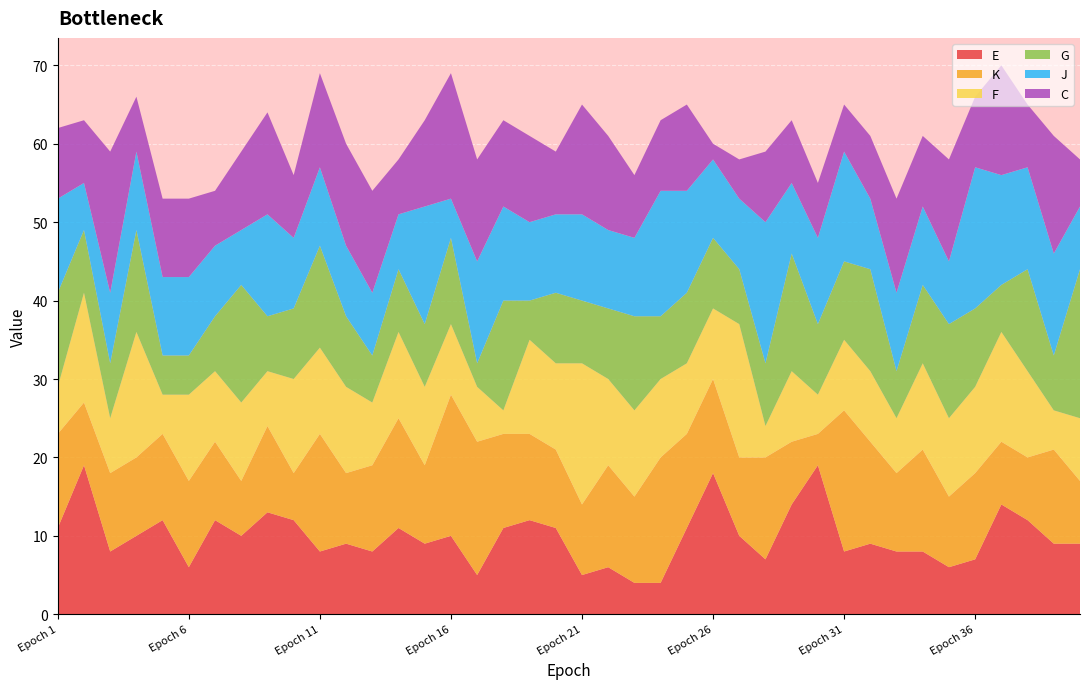

Reading right to left, transcribe all the data shown in this chart.

E: 9	9	12	14	7	6	8	8	9	8	19	14	7	10	18	11	4	4	6	5	11	12	11	5	10	9	11	8	9	8	12	13	10	12	6	12	10	8	19	11
K: 8	12	8	8	11	9	13	10	13	18	4	8	13	10	12	12	16	11	13	9	10	11	12	17	18	10	14	11	9	15	6	11	7	10	11	11	10	10	8	12
F: 8	5	11	14	11	10	11	7	9	9	5	9	4	17	9	9	10	11	11	18	11	12	3	7	9	10	11	8	11	11	12	7	10	9	11	5	16	7	14	6
G: 19	7	13	6	10	12	10	6	13	10	9	15	8	7	9	9	8	12	9	8	9	5	14	3	11	8	8	6	9	13	9	7	15	7	5	5	13	7	8	12
J: 8	13	13	14	18	8	10	10	9	14	11	9	18	9	10	13	16	10	10	11	10	10	12	13	5	15	7	8	9	10	9	13	7	9	10	10	10	9	6	12
C: 6	15	8	14	9	13	9	12	8	6	7	8	9	5	2	11	9	8	12	14	8	11	11	13	16	11	7	13	13	12	8	13	10	7	10	10	7	18	8	9